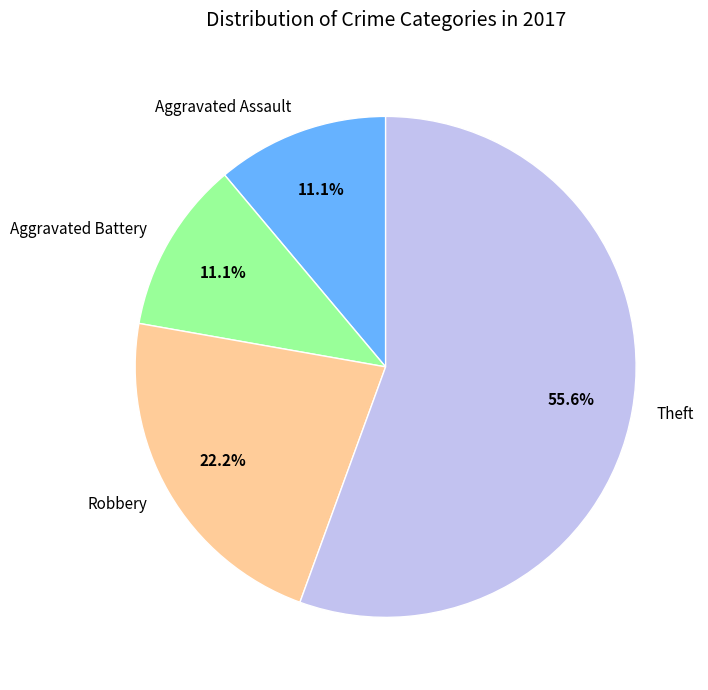

Which has a higher value, Aggravated Assault or Robbery?

Robbery